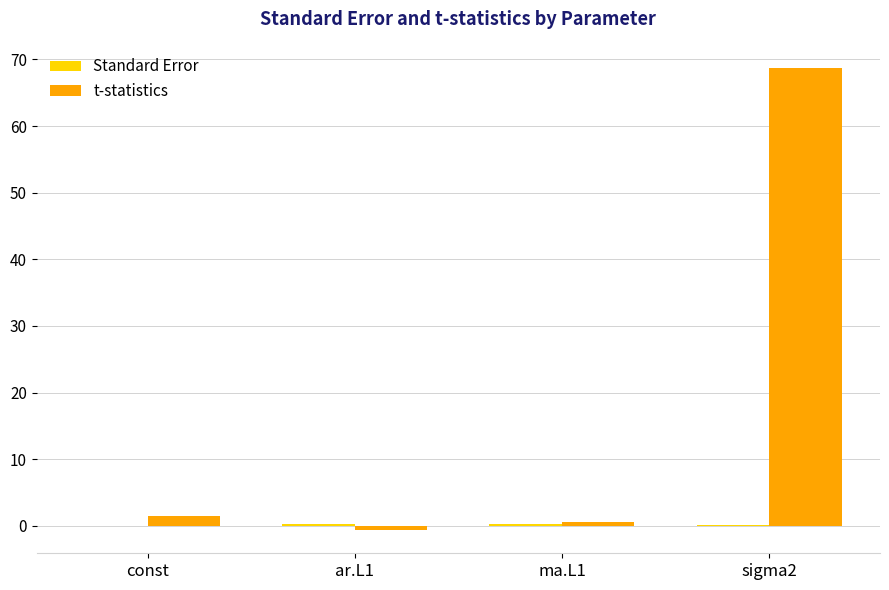

Which series changed the most between ma.L1 and sigma2?

t-statistics